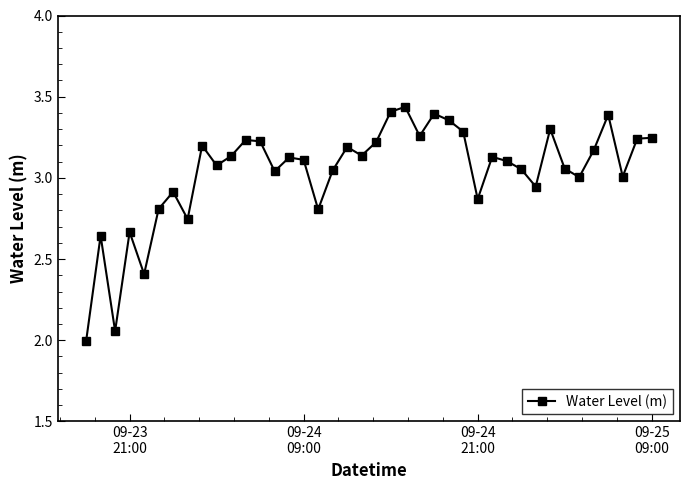

What is the difference between the second highest and second lowest values?

1.4